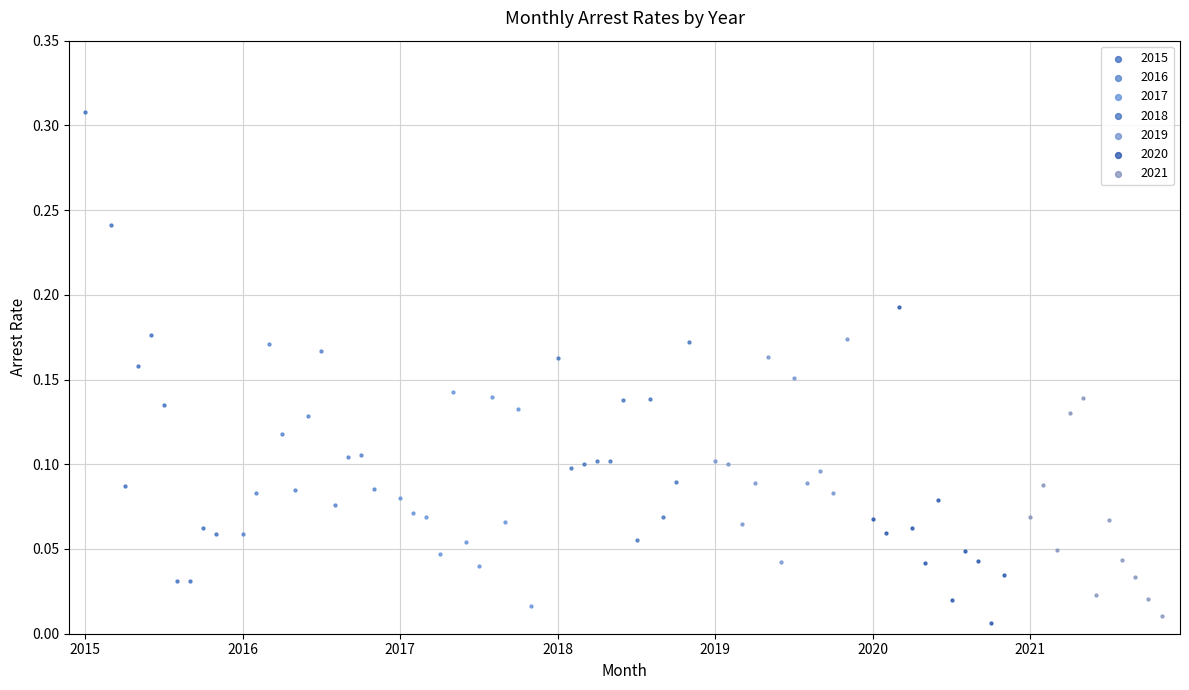

Which series reaches the minimum Y coordinate?

2020